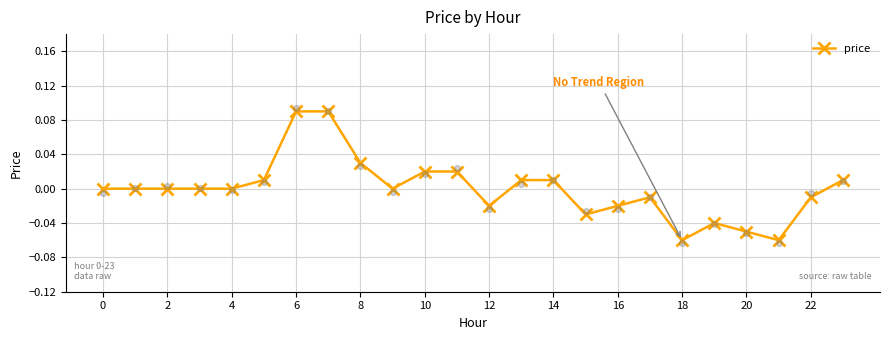

Which has a higher value, 20 or 17?

17